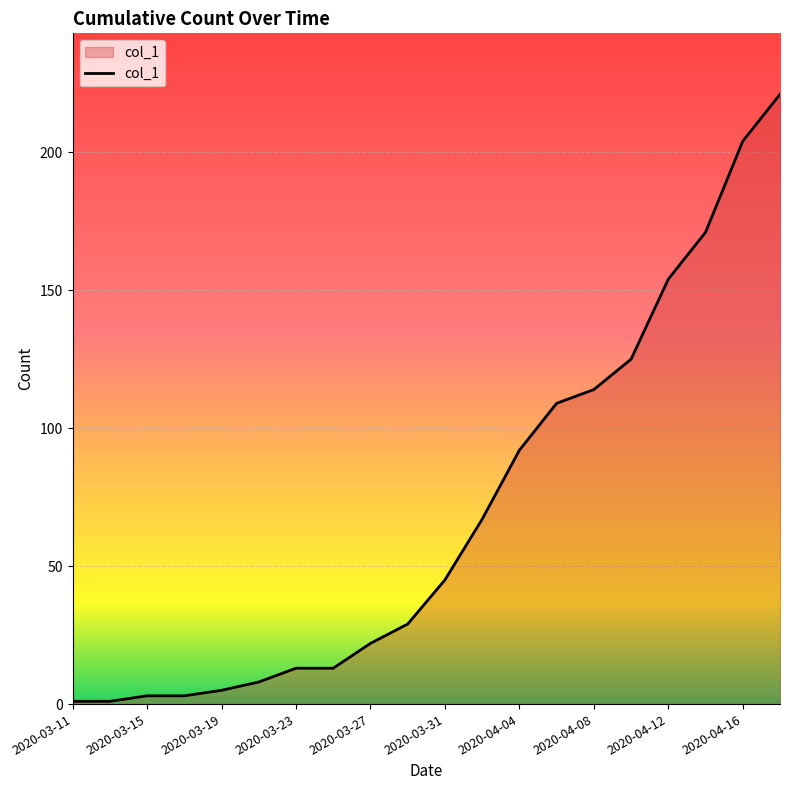

What is the maximum value shown in the chart?

221